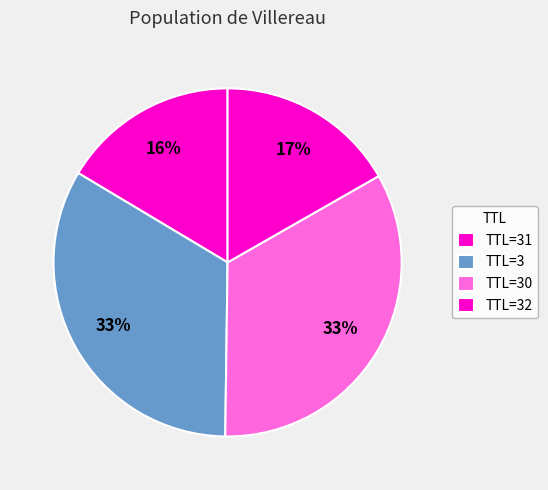

Which slice is the smallest?

31